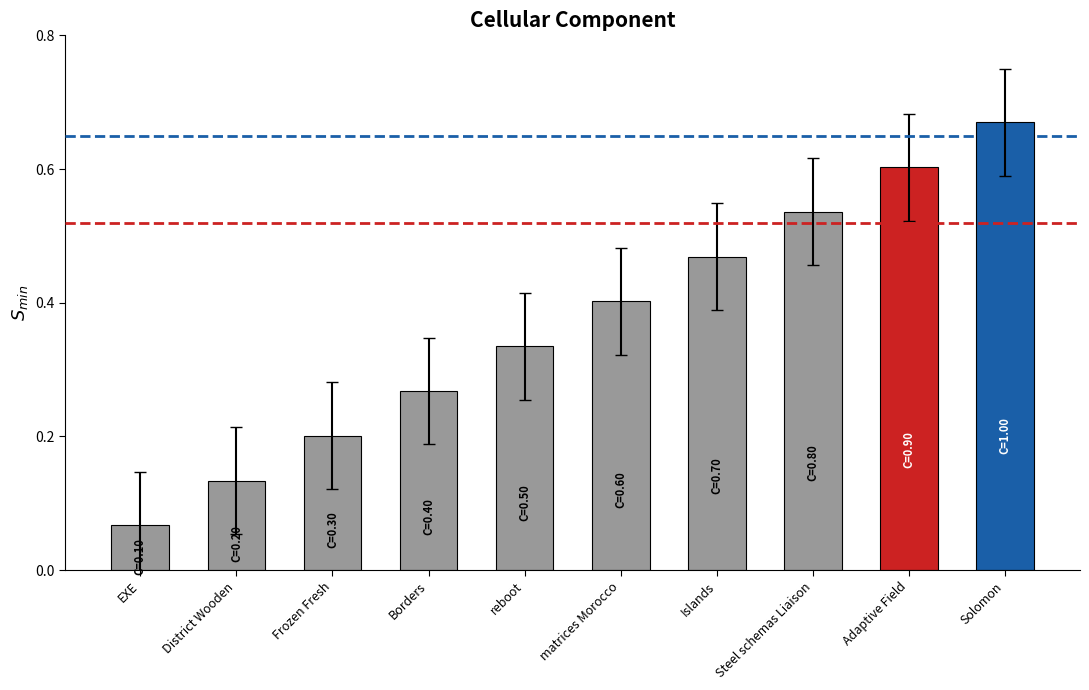

The chart shows a value of 1.0 at Adaptive Field. True or false?

False